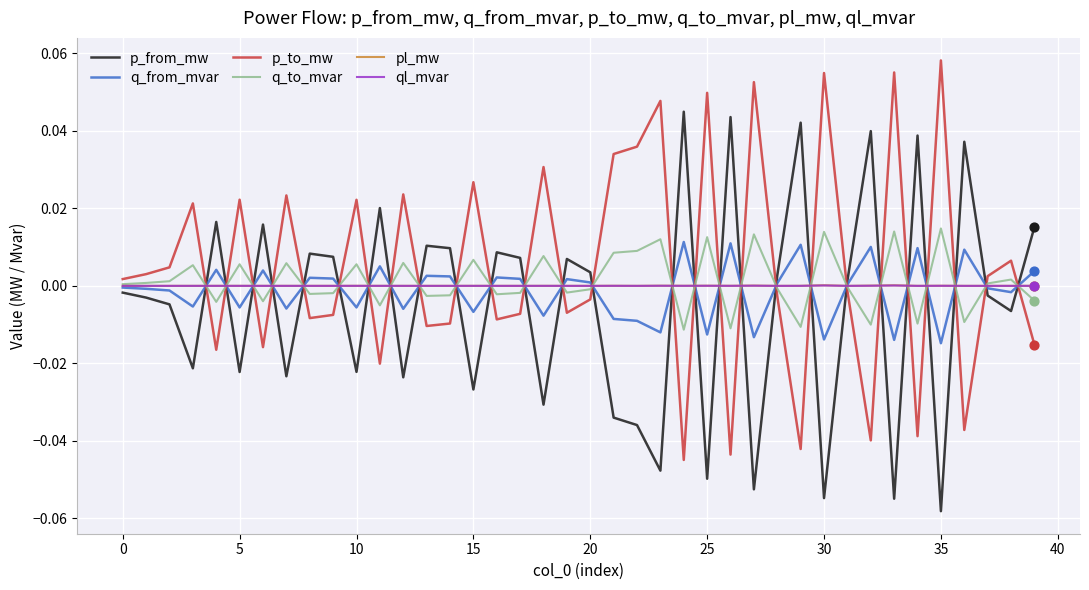

How many intersections are there between p_from_mw and p_to_mw?

27